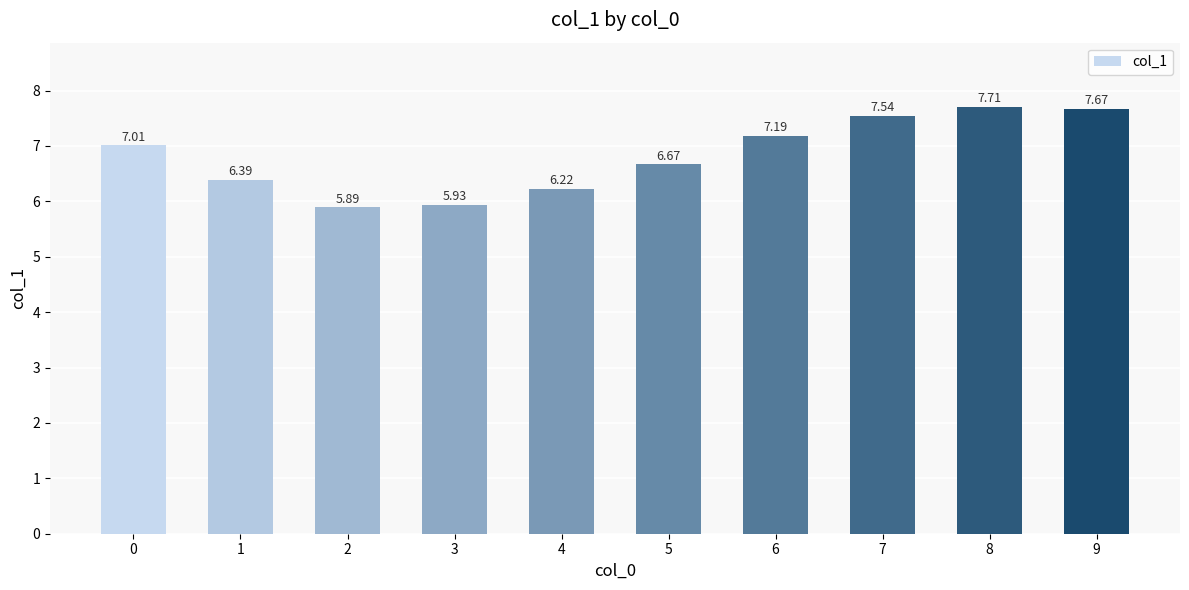

Rank the categories by value from highest to lowest.

8, 9, 7, 6, 0, 5, 1, 4, 3, 2